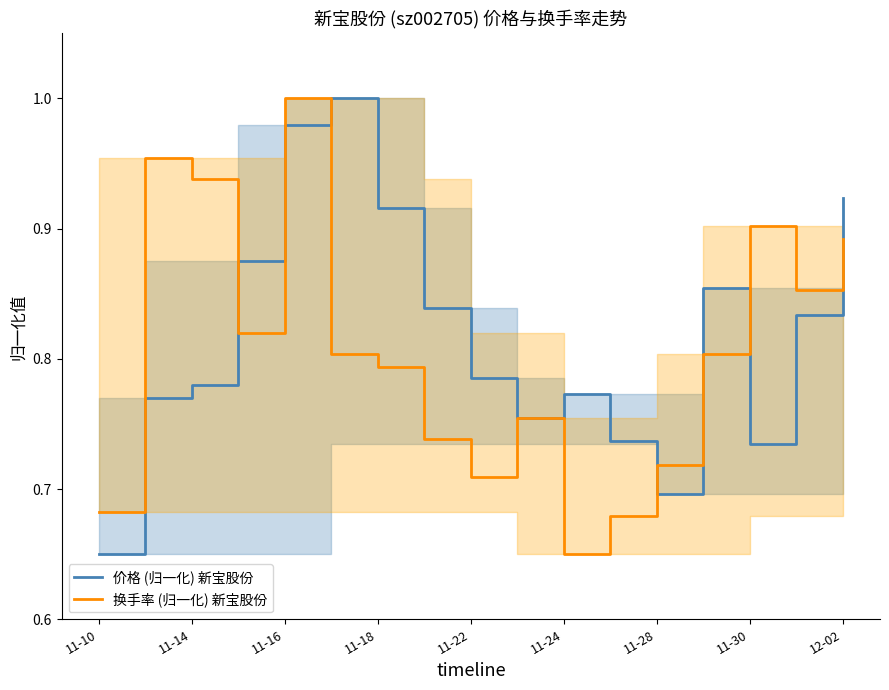

What is the difference between the second highest and minimum values in the 价格 (归一化) 新宝股份 series?

0.3